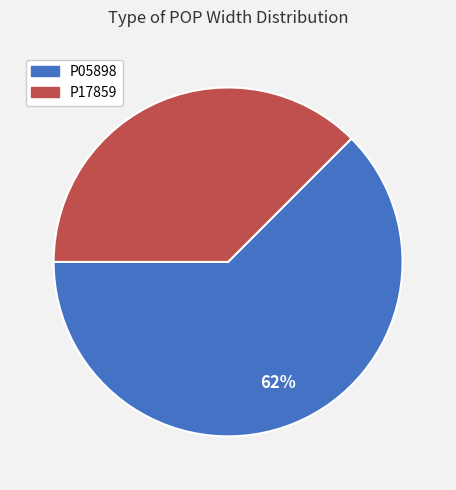

To the nearest percent, what is the average slice percentage?

50%